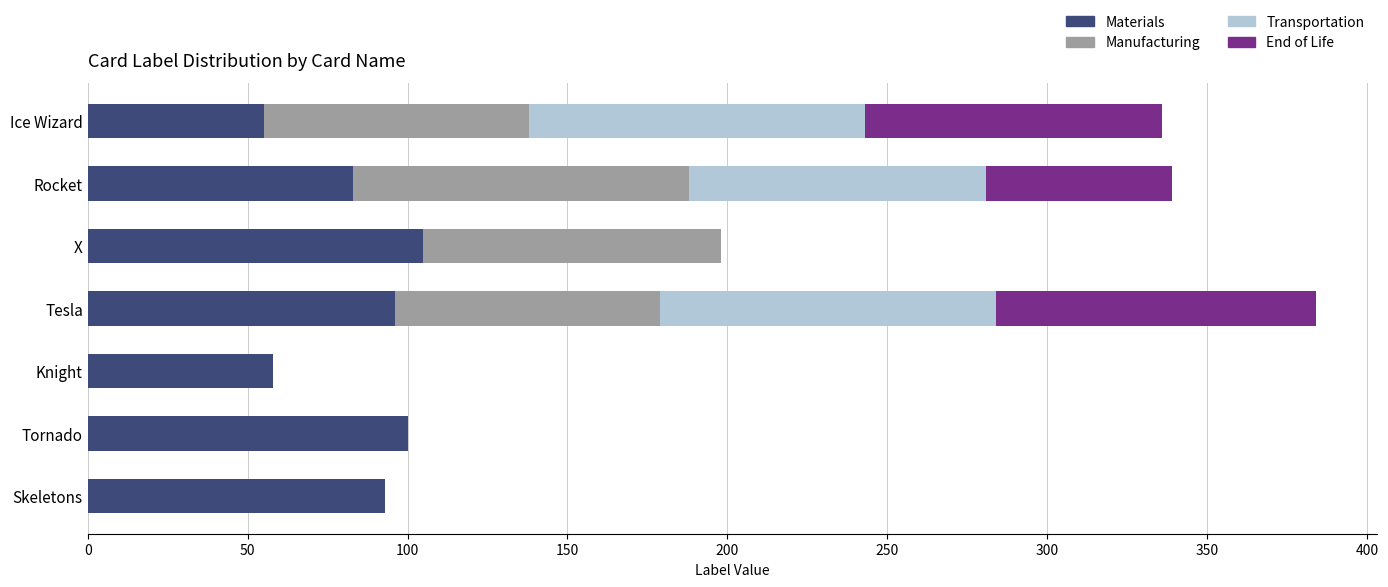

The value of Materials at Rocket is 83. True or false?

True